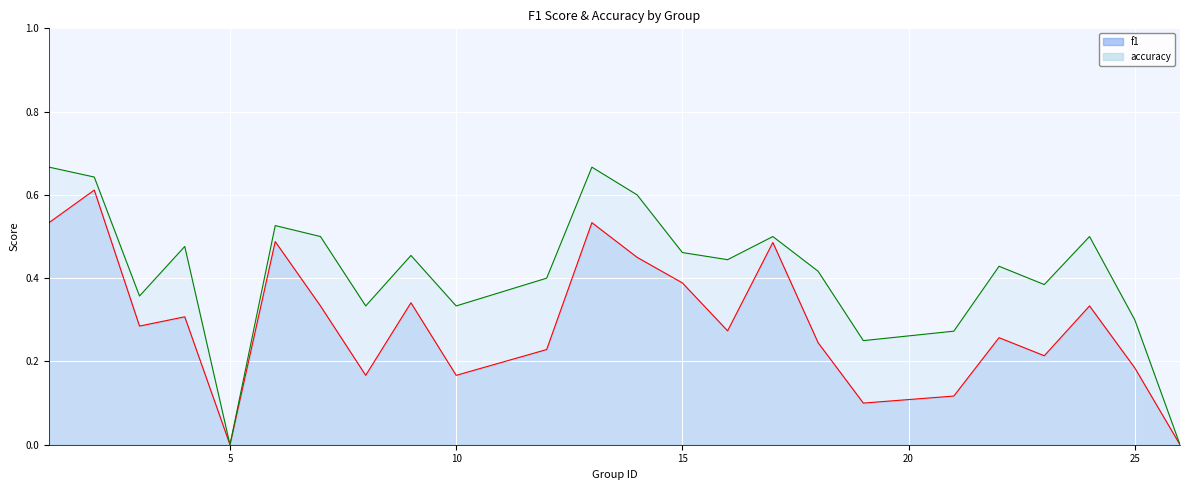

Reading left to right, extract all data points from this chart.

f1: 1=0.5	2=0.6	3=0.3	4=0.3	5=0.0	6=0.5	7=0.3	8=0.2	9=0.3	10=0.2	12=0.2	13=0.5	14=0.5	15=0.4	16=0.3	17=0.5	18=0.2	19=0.1	21=0.1	22=0.3	23=0.2	24=0.3	25=0.2	26=0.0
accuracy: 1=0.7	2=0.6	3=0.4	4=0.5	5=0.0	6=0.5	7=0.5	8=0.3	9=0.5	10=0.3	12=0.4	13=0.7	14=0.6	15=0.5	16=0.4	17=0.5	18=0.4	19=0.2	21=0.3	22=0.4	23=0.4	24=0.5	25=0.3	26=0.0